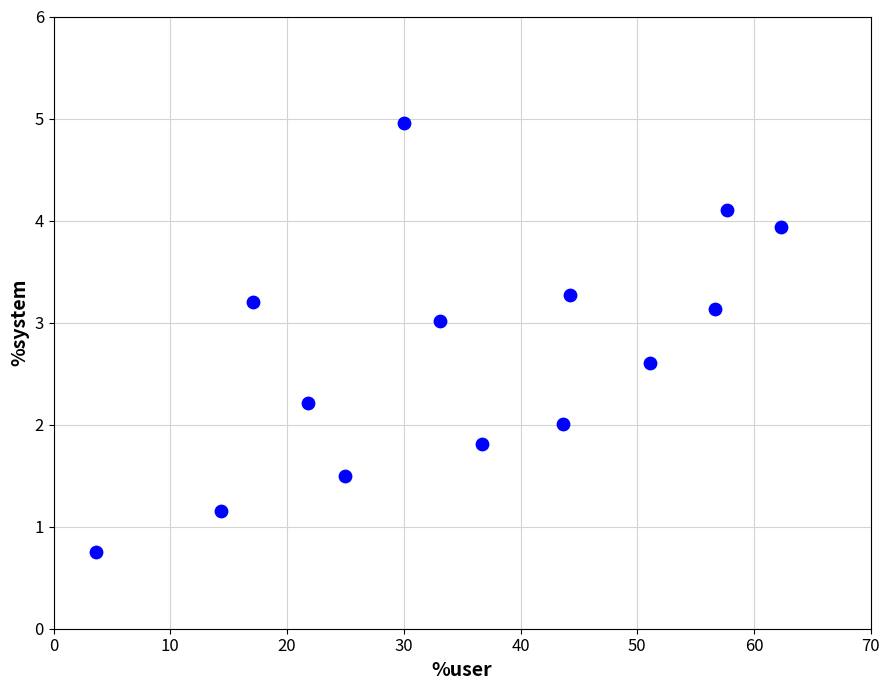

What is the range of Y values (max minus min)?

4.2